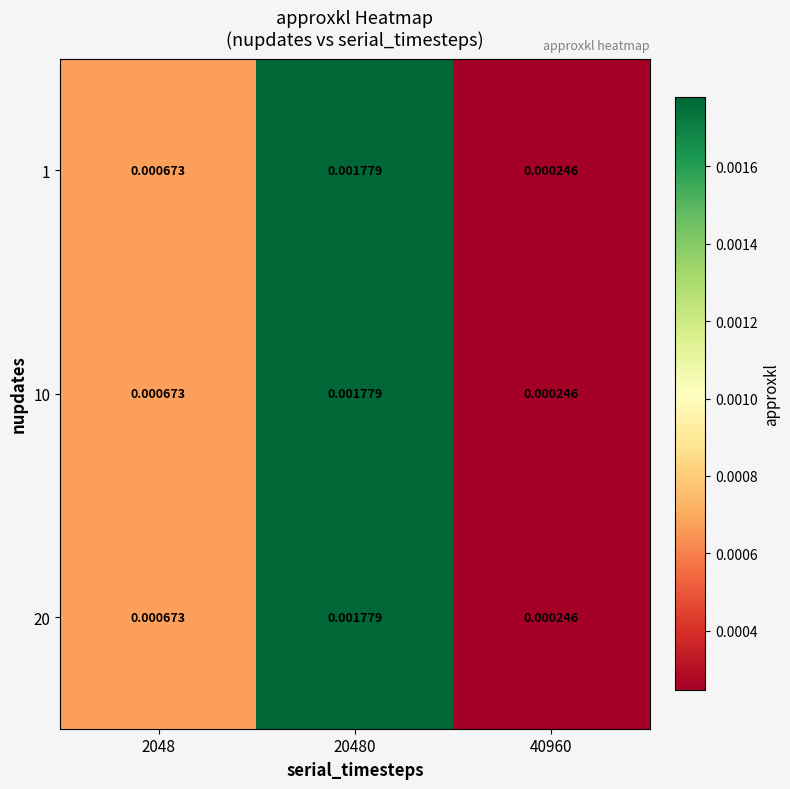

At 40960, list the series in order from smallest to largest.

1, 10, 20